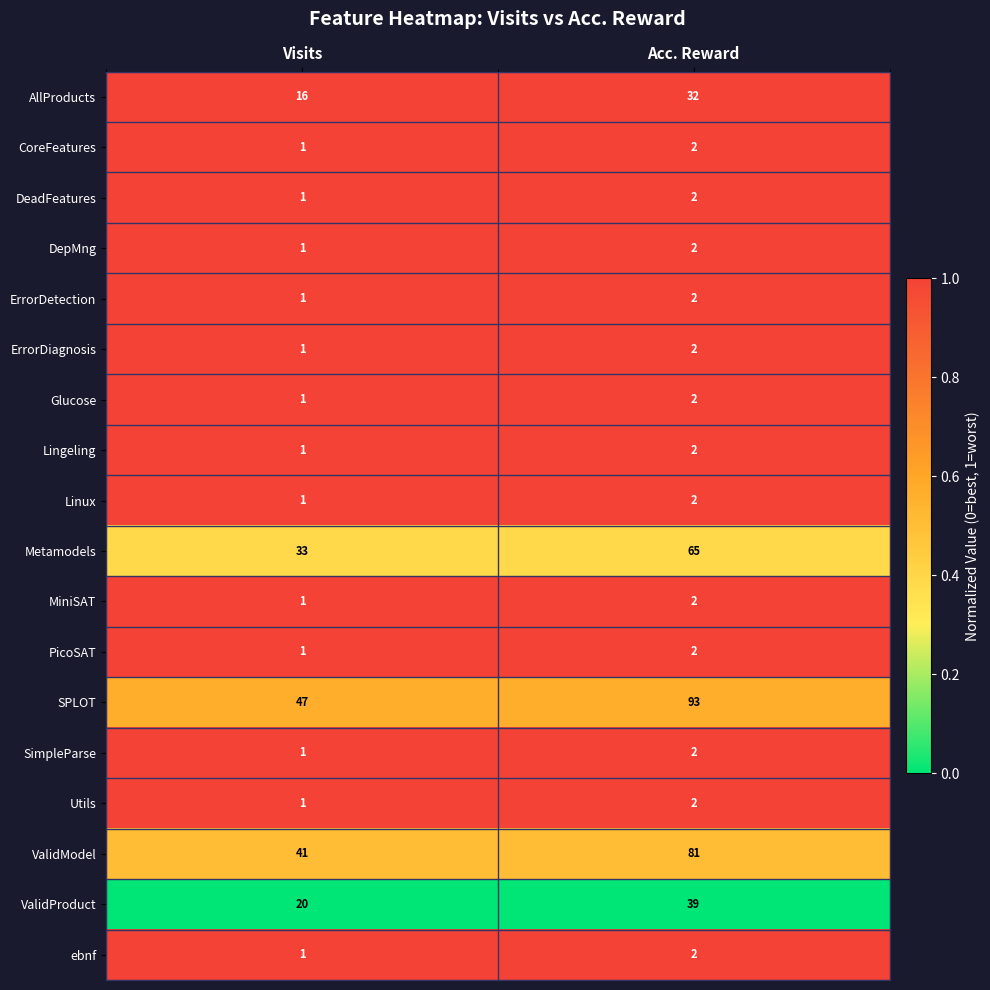

Is the value of Metamodels at Acc. Reward greater than the value of AllProducts at Acc. Reward?

Yes